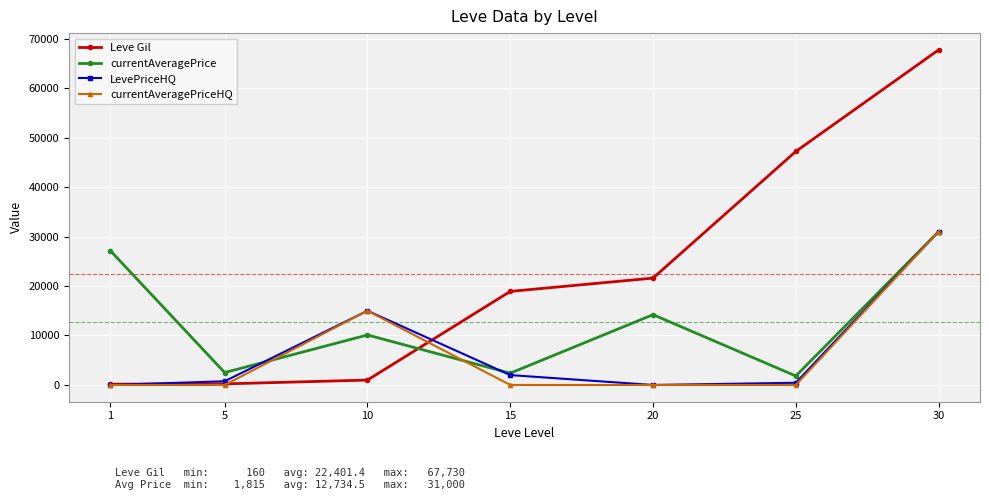

At which category is the sum across all series the highest?

30